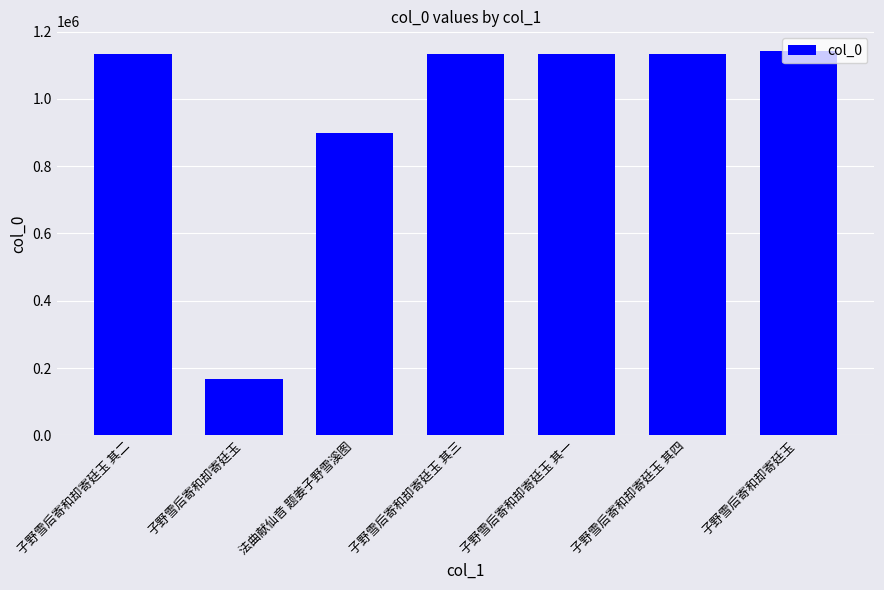

What is the label of the 7th bar from the left?

子野雪后寄和却寄廷玉